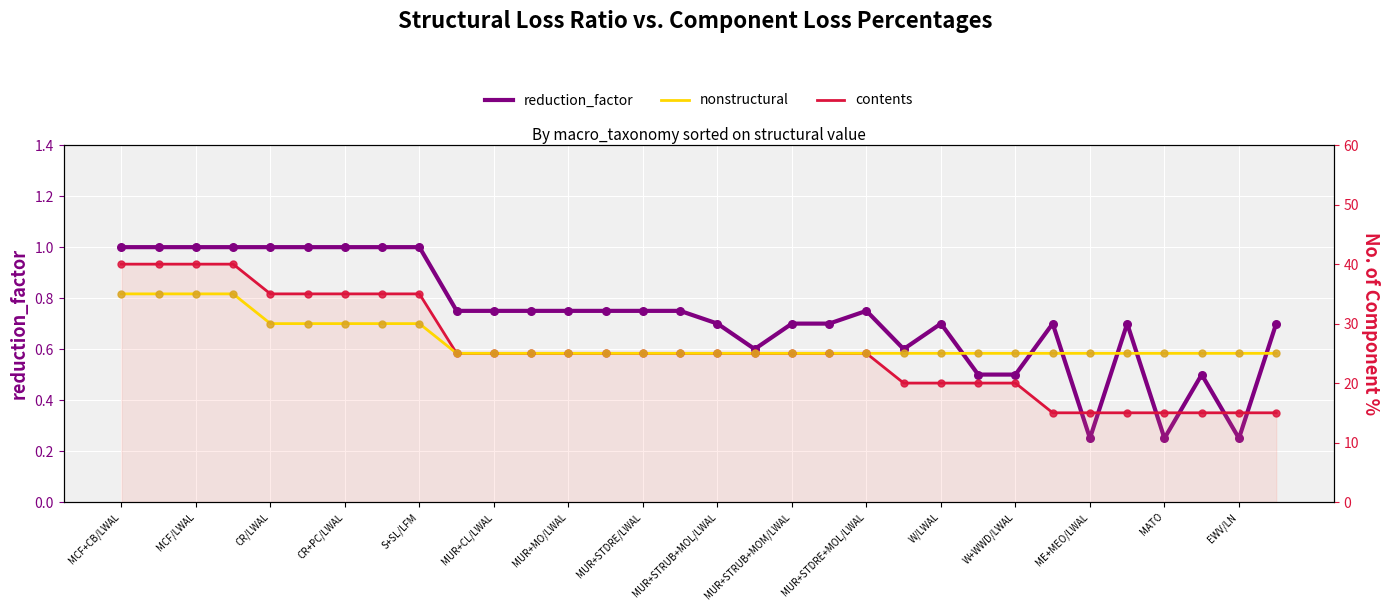

At which category is the sum across all series the highest?

MCF+CB/LWAL